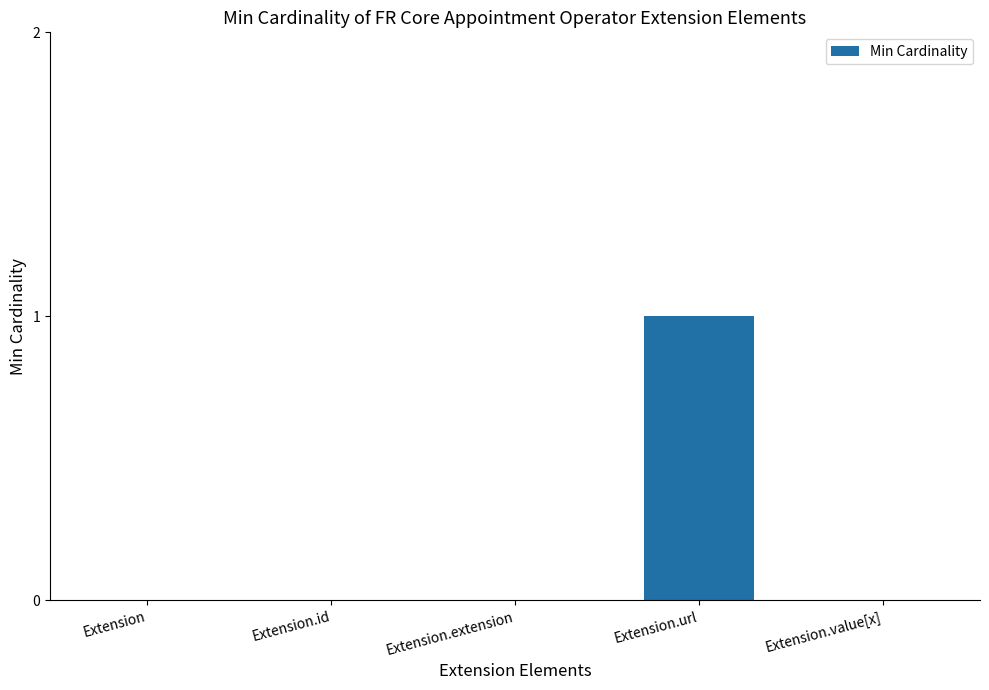

Reading left to right, what are all the values shown in this chart?

Extension=0	Extension.id=0	Extension.extension=0	Extension.url=1	Extension.value[x]=0